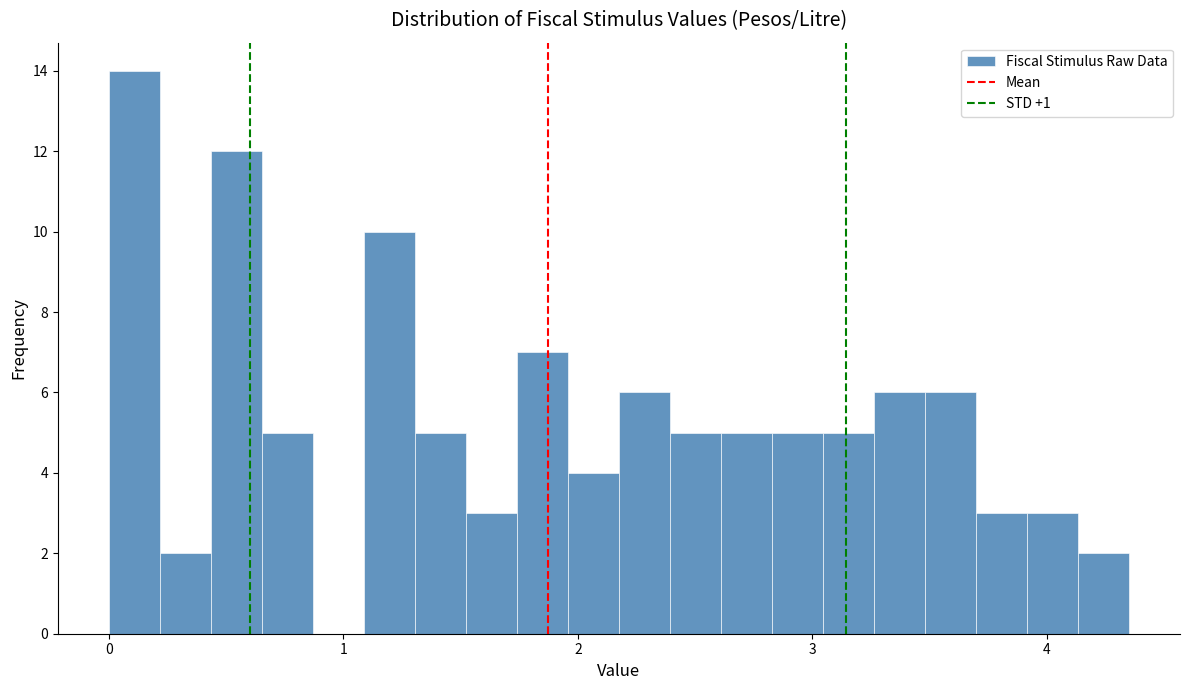

Around what value on the x-axis is the tallest bar? Give the approximate position of its centre, as read against the axis.

0.1